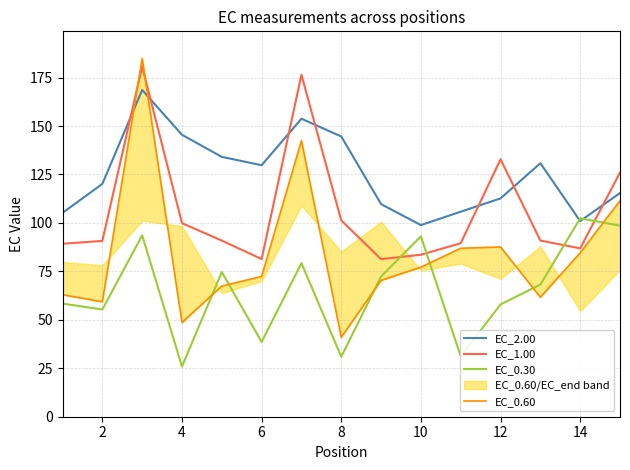

True or false: EC_1.00 and EC_2.00 cross at least once.

True